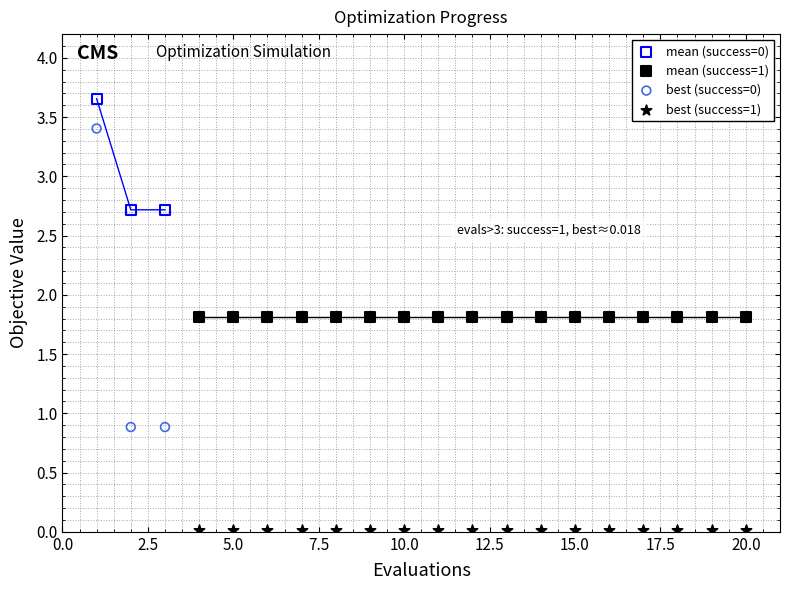

Which series contains the lowest Y value?

best (success=1)